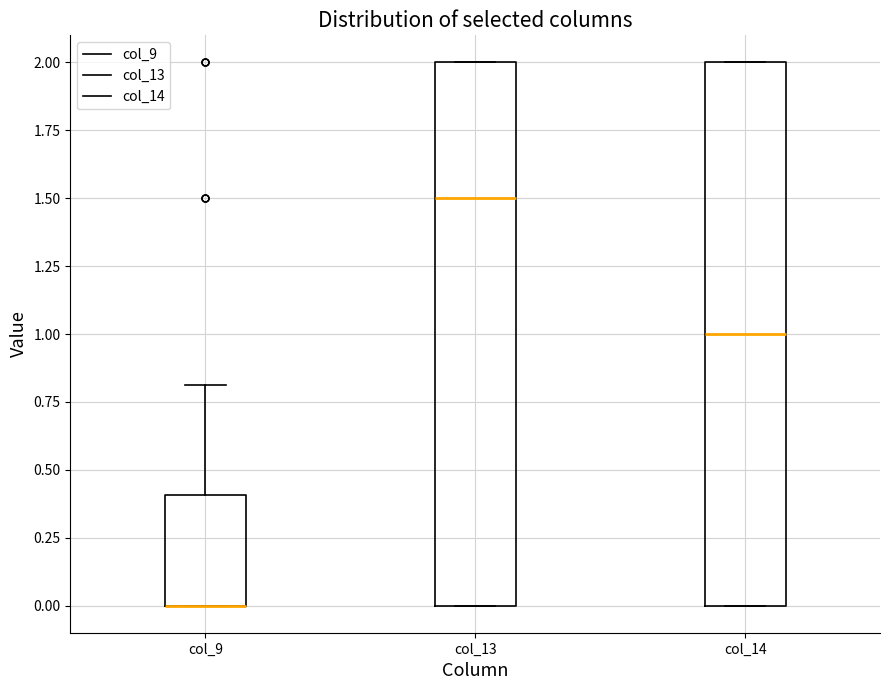

Reading left to right, read every box against the y-axis: the position of its median line, the range the box covers, and the ends of its whiskers. The values are not printed on the chart, so give them approximately, as read against the axis.

col_9: median 0.0 (drawn on the box's lower edge), box 0.0 to 0.4, whiskers 0.0 to 0.8
col_13: median 1.5, box 0.0 to 2.0, whiskers 0.0 to 2.0
col_14: median 1.0, box 0.0 to 2.0, whiskers 0.0 to 2.0